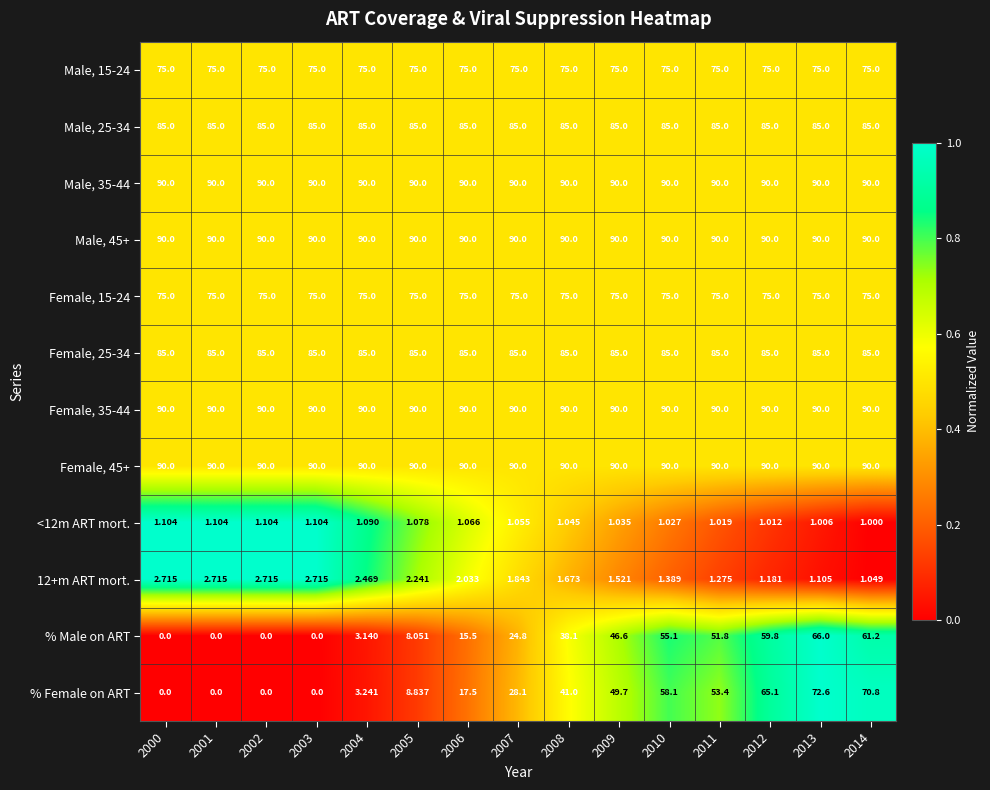

Which series changed the most between 2001 and 2008?

% Female on ART